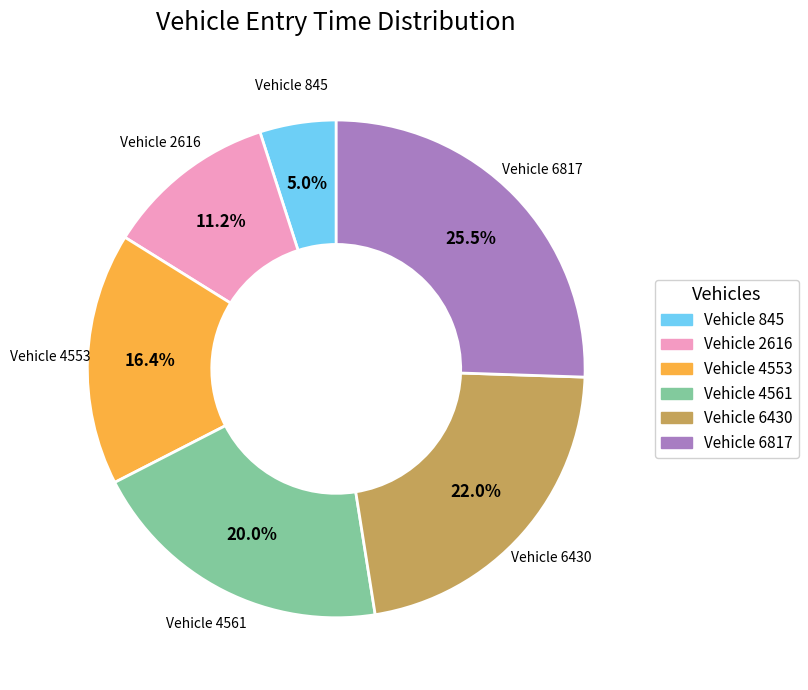

Combined, do Vehicle 4561 and Vehicle 4553 account for over 50%?

No